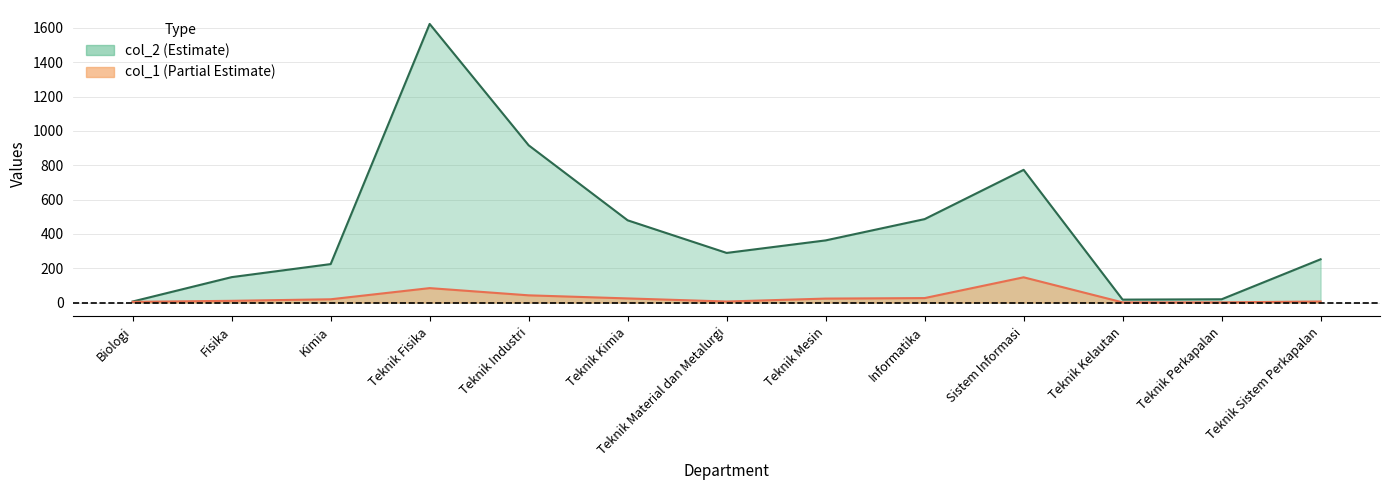

Which series changed the most between Teknik Industri and Informatika?

col_2 line